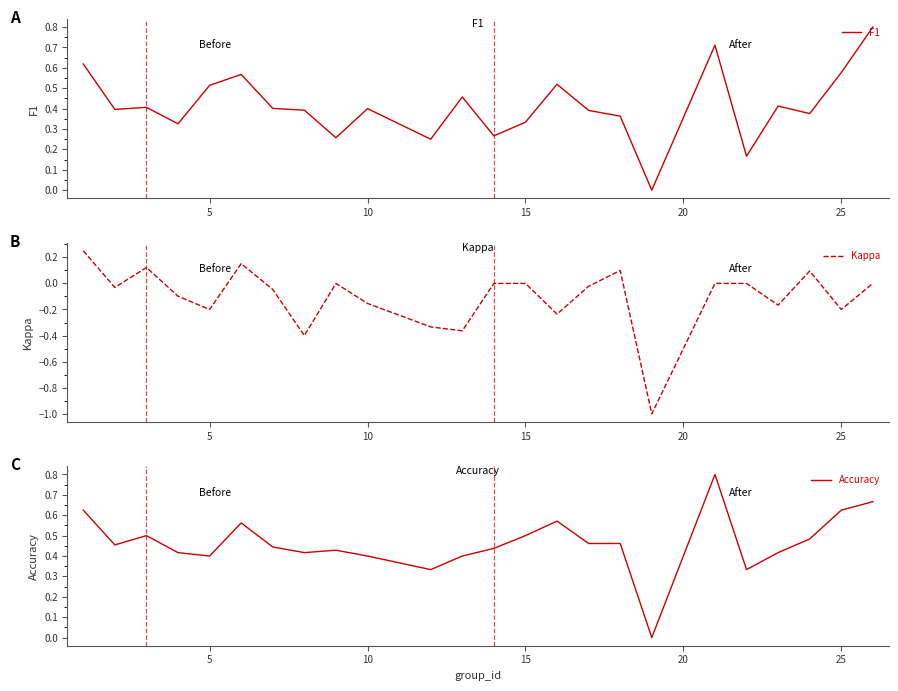

Is this an area chart (filled region under the line)?

No